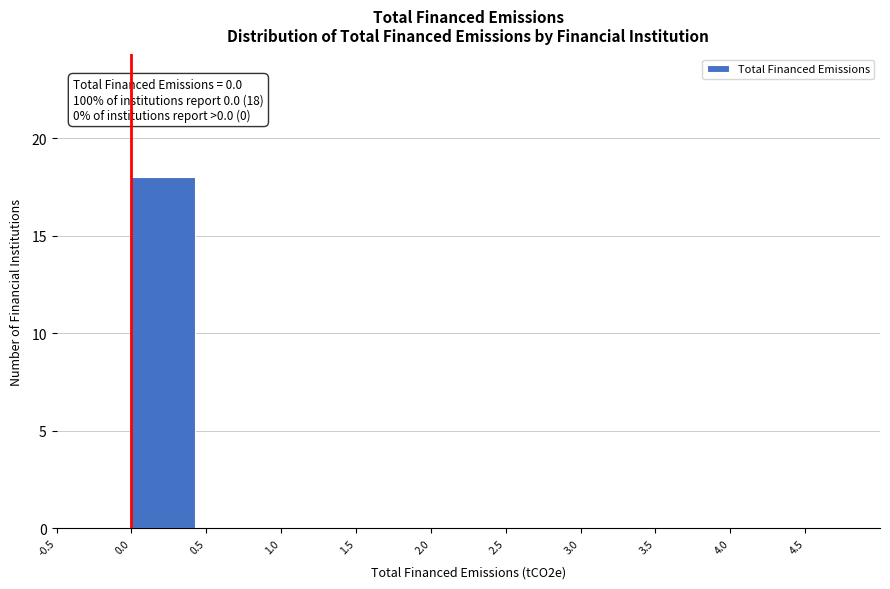

Which range on the x-axis has the tallest bar?

0.0 to 0.5